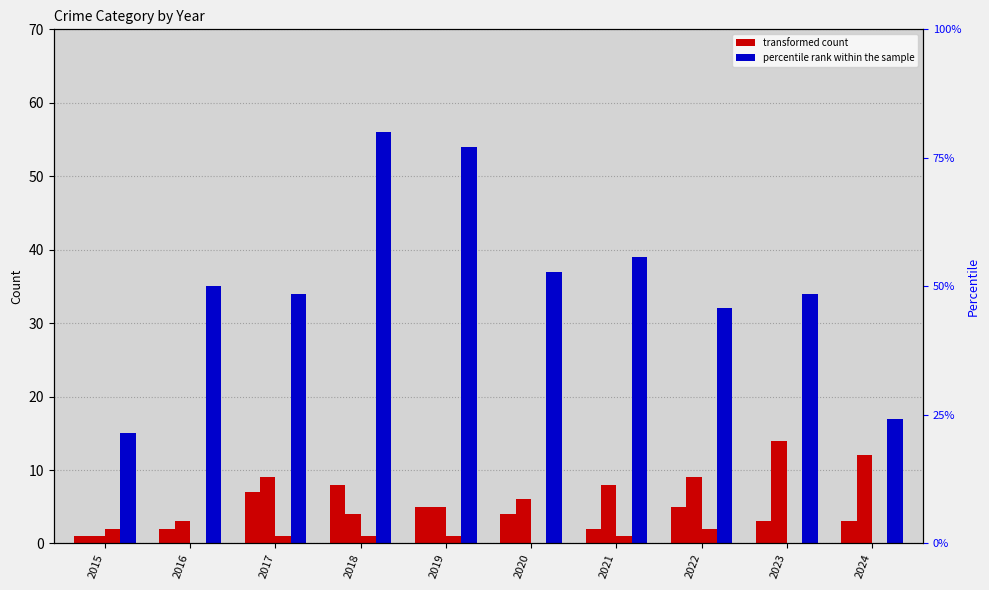

How many groups of bars are there?

10